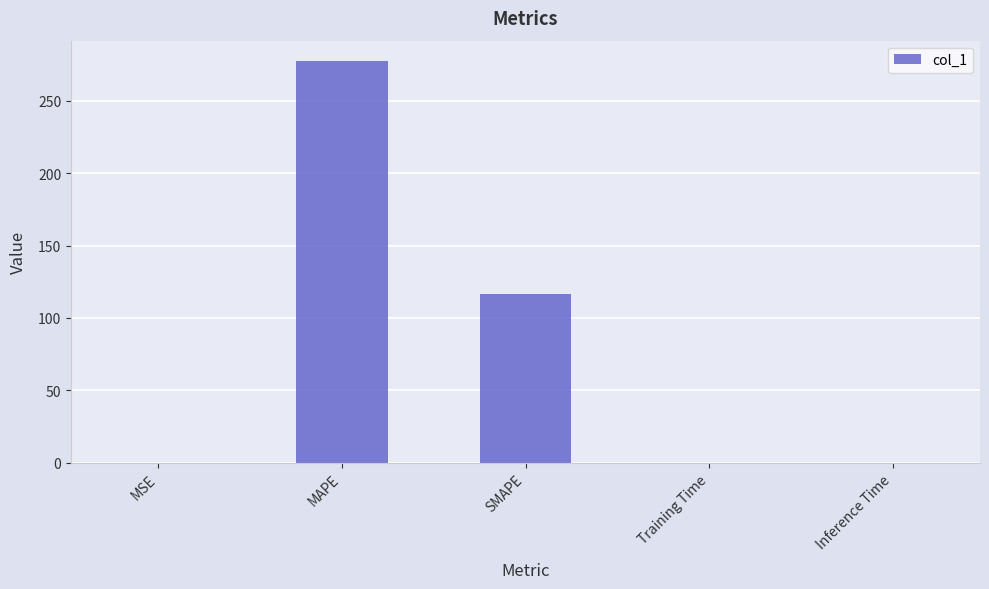

The chart shows a value of 193.4 at SMAPE. True or false?

False